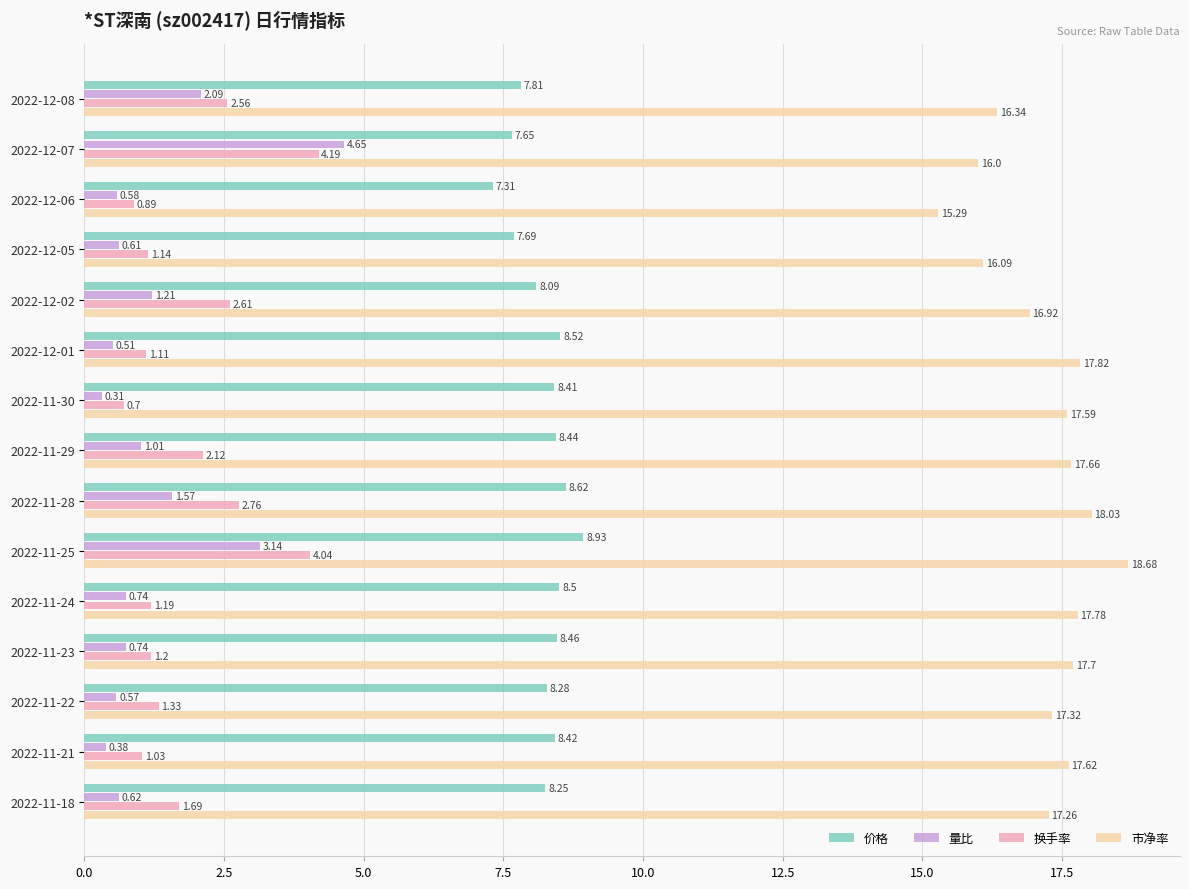

Rank the categories by 市净率 value from lowest to highest.

2022-12-06, 2022-12-07, 2022-12-05, 2022-12-08, 2022-12-02, 2022-11-18, 2022-11-22, 2022-11-30, 2022-11-21, 2022-11-29, 2022-11-23, 2022-11-24, 2022-12-01, 2022-11-28, 2022-11-25